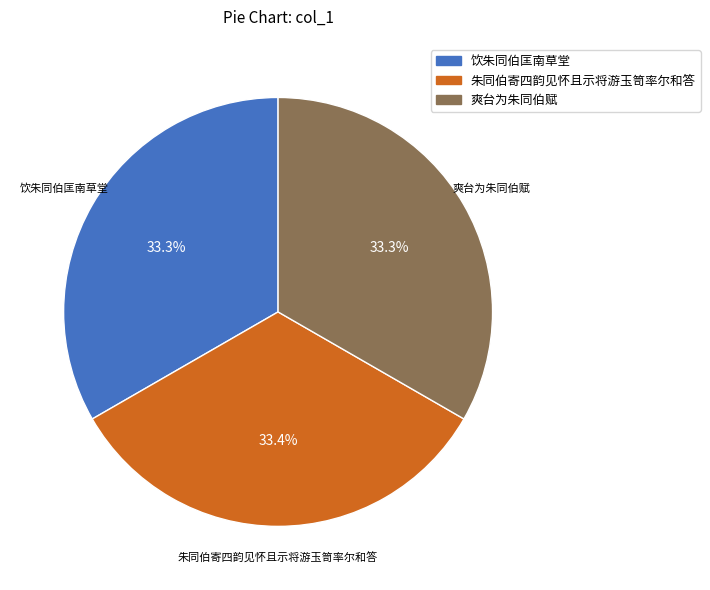

Is there a majority slice in this chart?

No